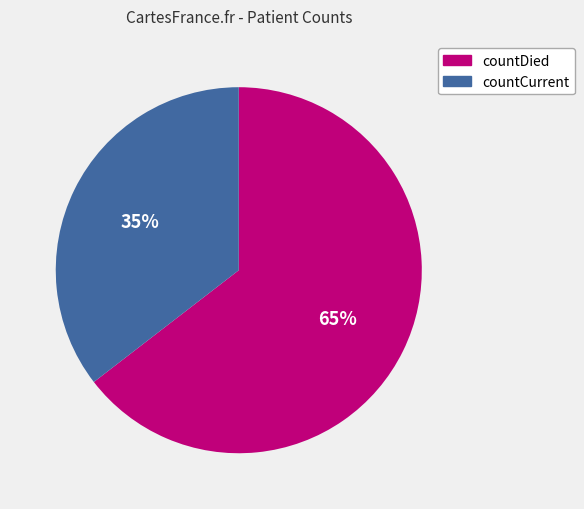

Is countCurrent the majority of the pie?

No